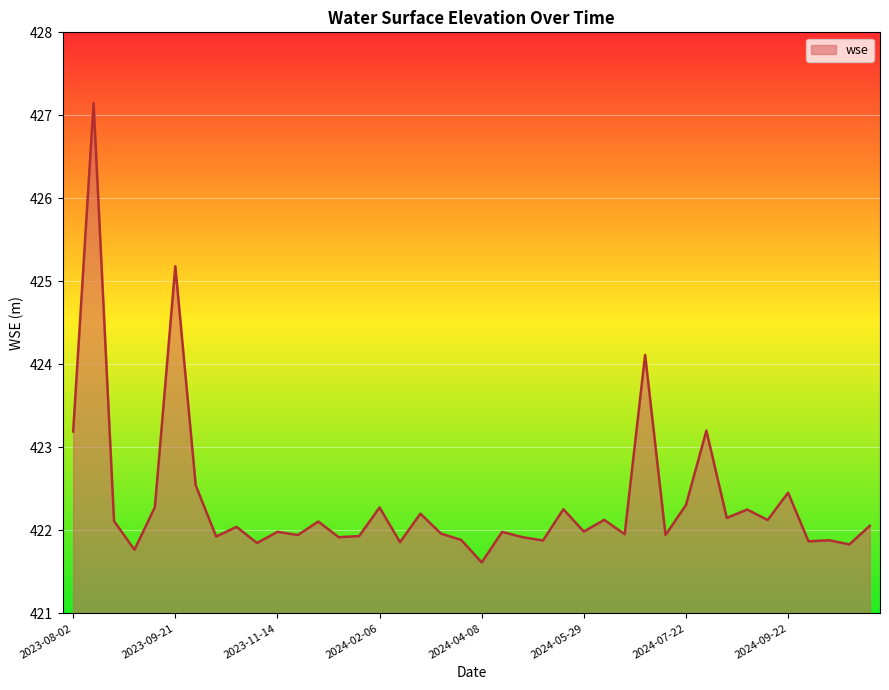

What is the minimum value shown in the chart?

421.6